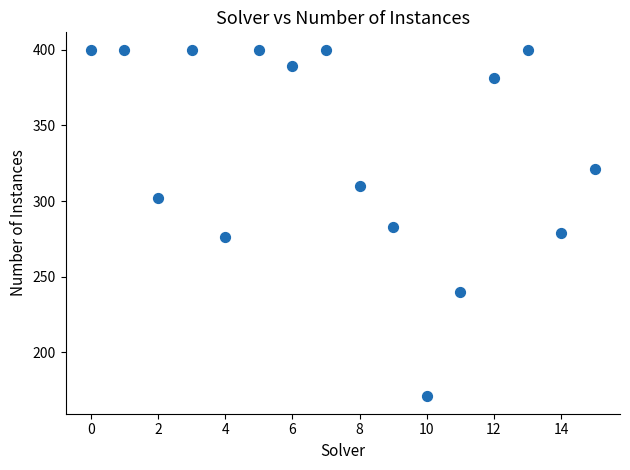

What is the range of Y values (max minus min)?

229